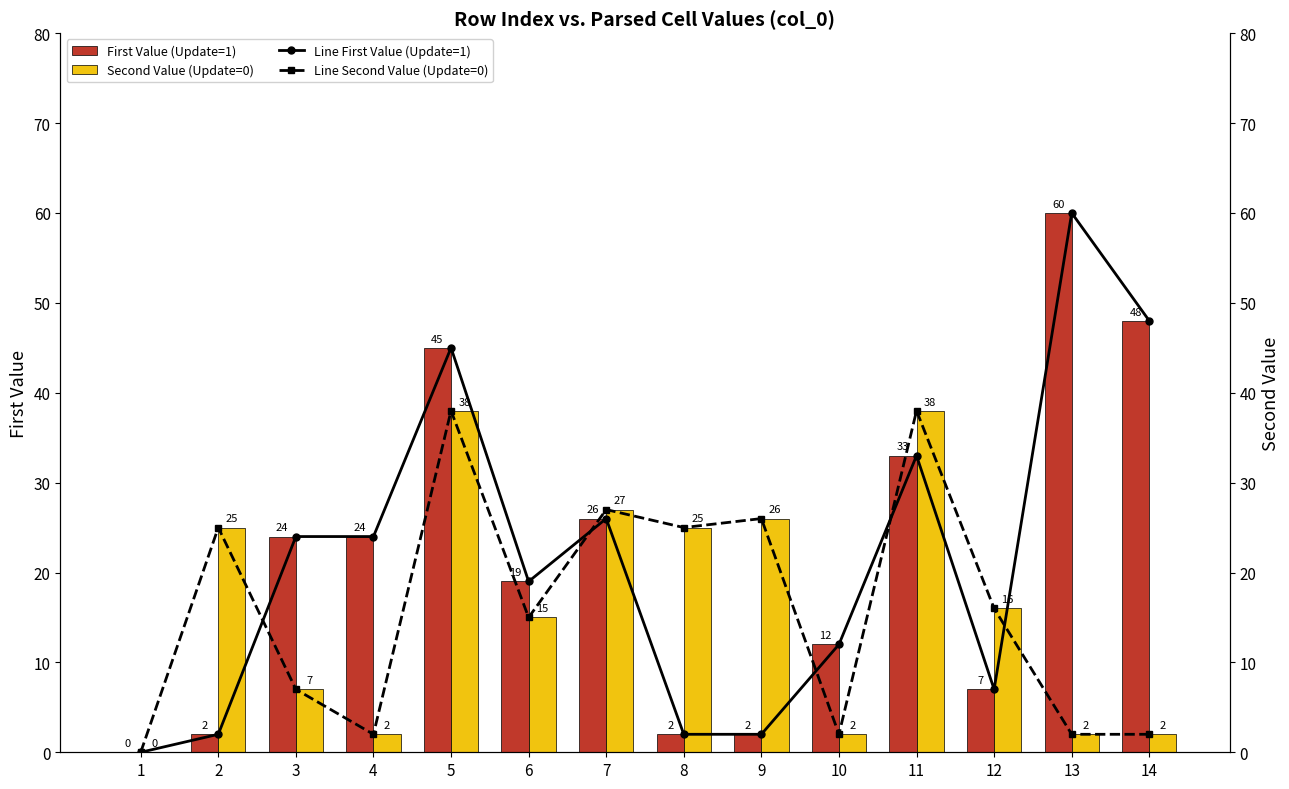

What are all the series names shown in the legend?

First Value (Update=1), Second Value (Update=0), Line First Value (Update=1), Line Second Value (Update=0)